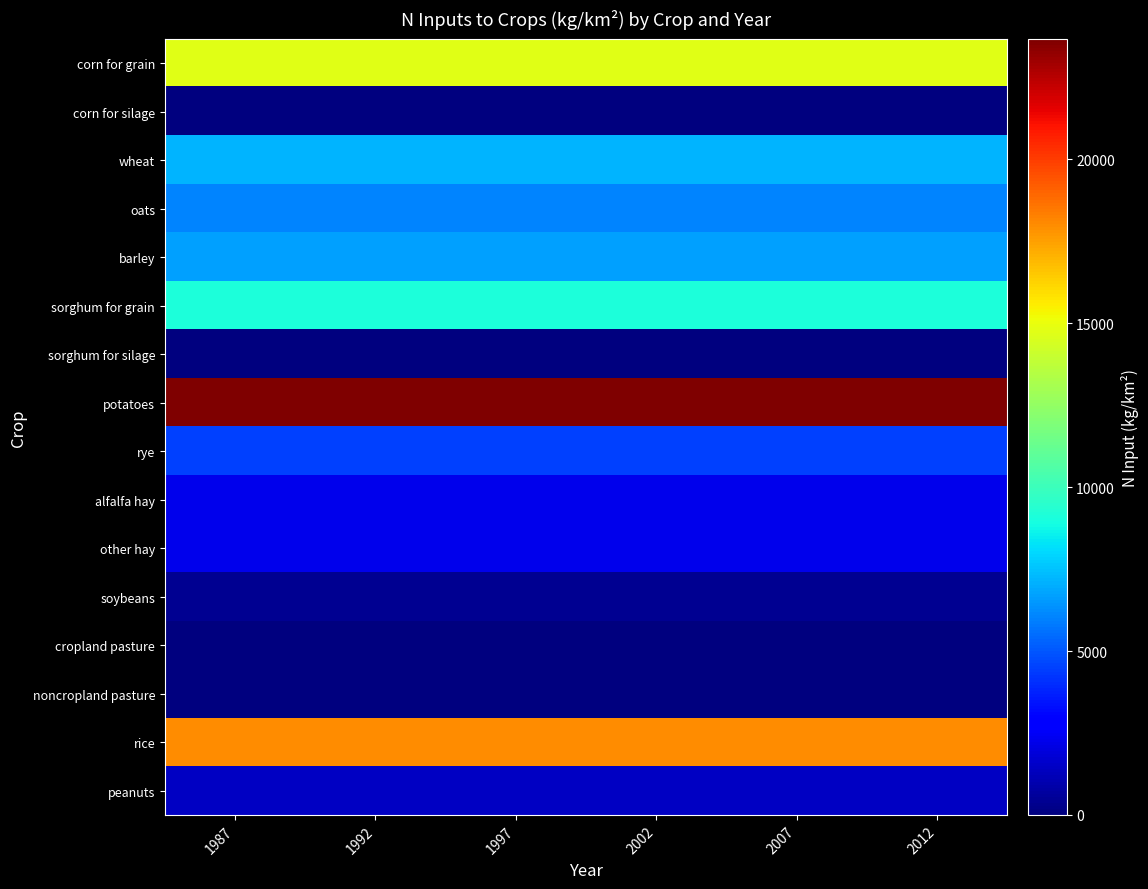

Reading left to right, extract all data points from this chart.

row_0: 1987=14705	1992=14705	1997=14705	2002=14705	2007=14705	2012=14705
row_1: 1987=0	1992=0	1997=0	2002=0	2007=0	2012=0
row_2: 1987=7135	1992=7135	1997=7135	2002=7135	2007=7135	2012=7135
row_3: 1987=6042	1992=6042	1997=6042	2002=6042	2007=6042	2012=6042
row_4: 1987=6741	1992=6741	1997=6741	2002=6741	2007=6741	2012=6741
row_5: 1987=9104	1992=9104	1997=9104	2002=9104	2007=9104	2012=9104
row_6: 1987=0	1992=0	1997=0	2002=0	2007=0	2012=0
row_7: 1987=23674	1992=23674	1997=23674	2002=23674	2007=23674	2012=23674
row_8: 1987=4493	1992=4493	1997=4493	2002=4493	2007=4493	2012=4493
row_9: 1987=2246	1992=2246	1997=2246	2002=2246	2007=2246	2012=2246
row_10: 1987=2246	1992=2246	1997=2246	2002=2246	2007=2246	2012=2246
row_11: 1987=452	1992=452	1997=452	2002=452	2007=452	2012=452
row_12: 1987=0	1992=0	1997=0	2002=0	2007=0	2012=0
row_13: 1987=0	1992=0	1997=0	2002=0	2007=0	2012=0
row_14: 1987=17966	1992=17966	1997=17966	2002=17966	2007=17966	2012=17966
row_15: 1987=1389	1992=1389	1997=1389	2002=1389	2007=1389	2012=1389